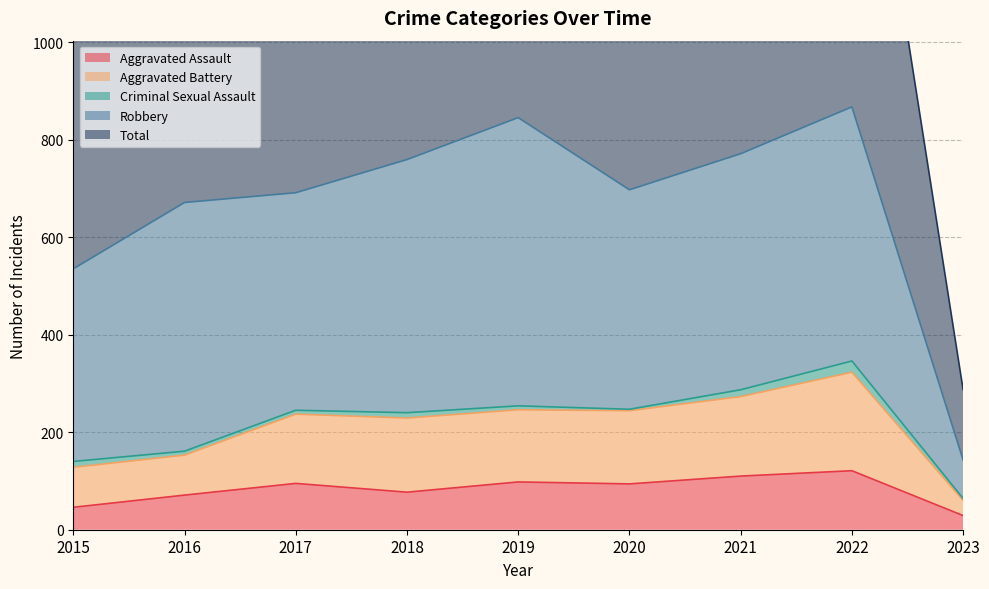

True or false: Aggravated Assault has a value of 29 at 2023.

True